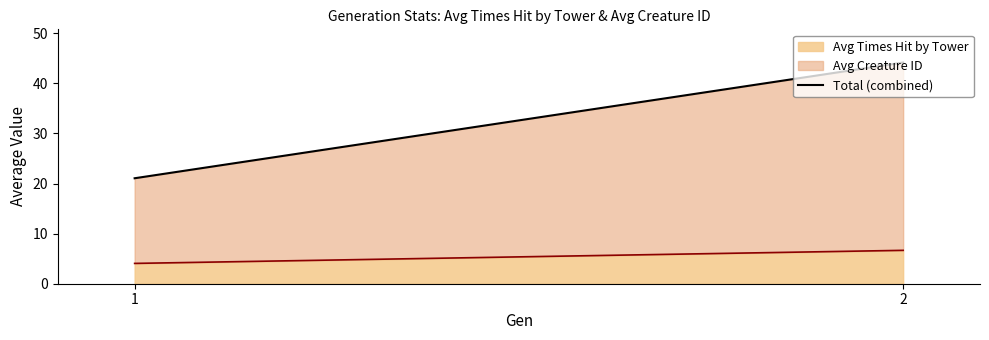

What is the difference between the maximum and minimum values?

23.1